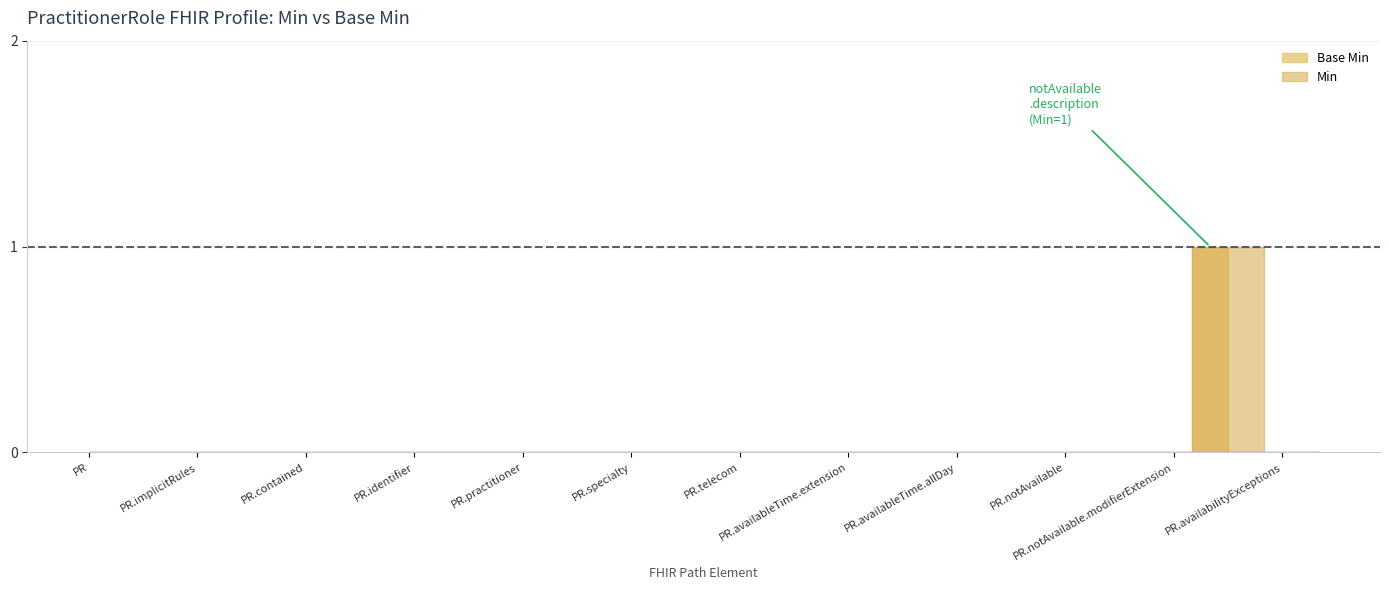

True or false: the data shows 1 at PractitionerRole.availableTime.id.

False